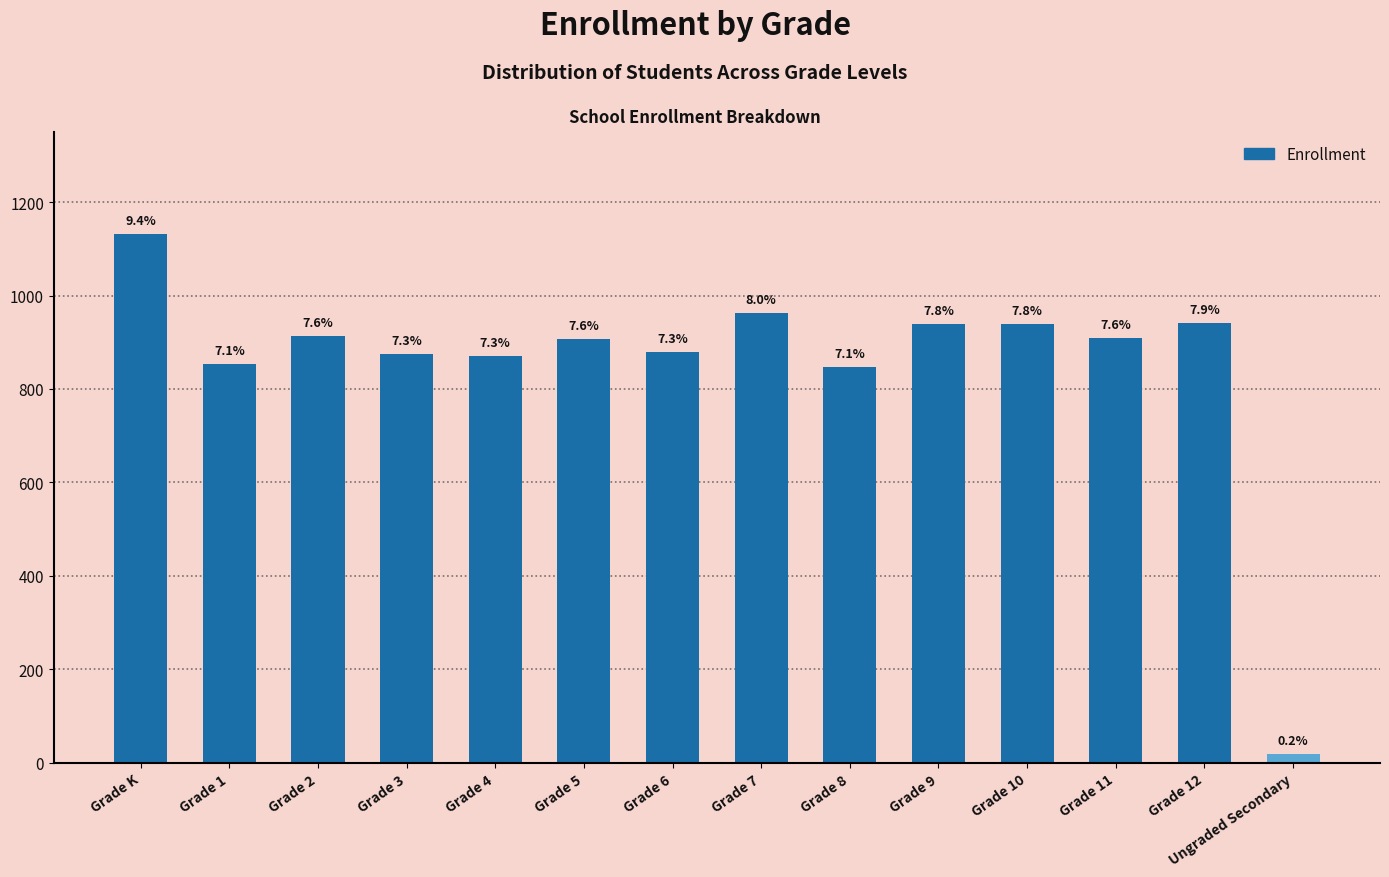

What is the ratio of the value at Grade 5 to the value at Grade 2?

1.0